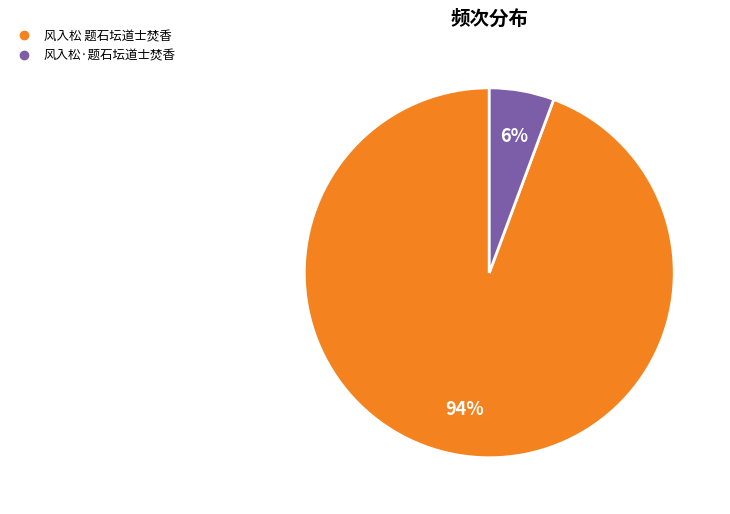

How many slices are in this pie chart?

2